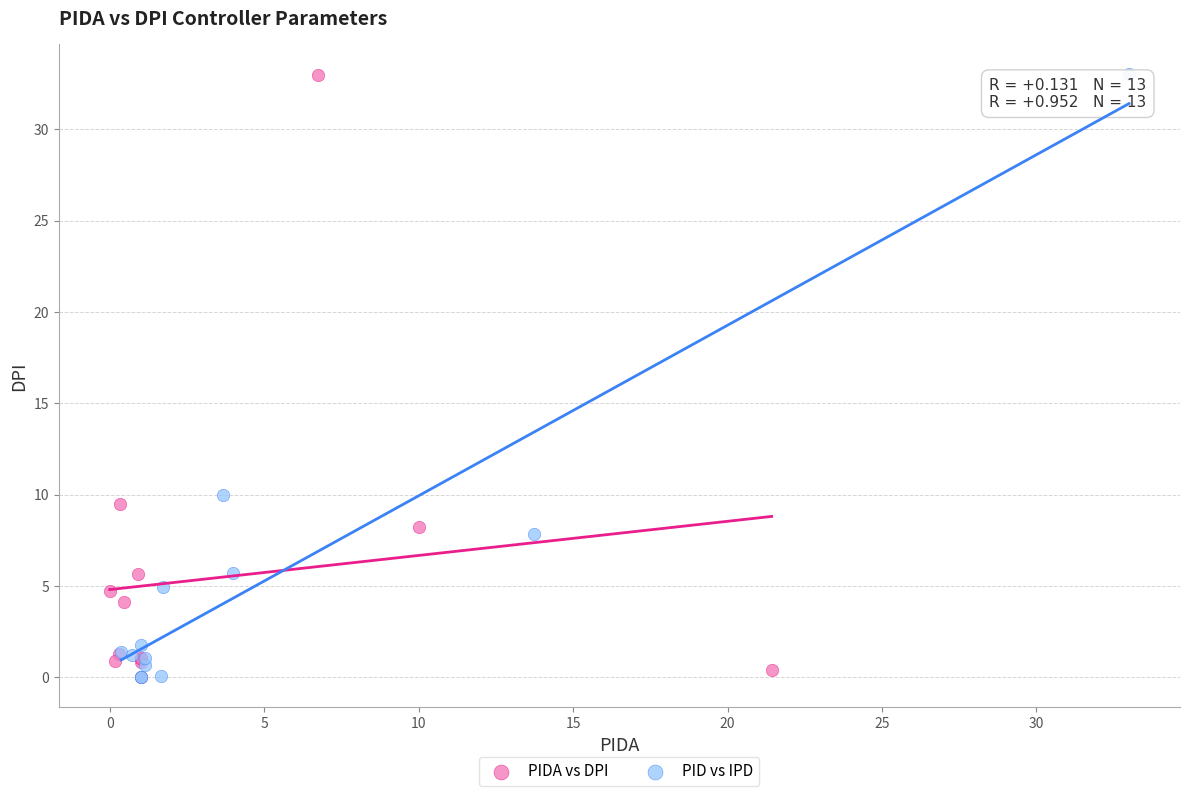

Which series has the largest Y range (max minus min)?

PID vs IPD